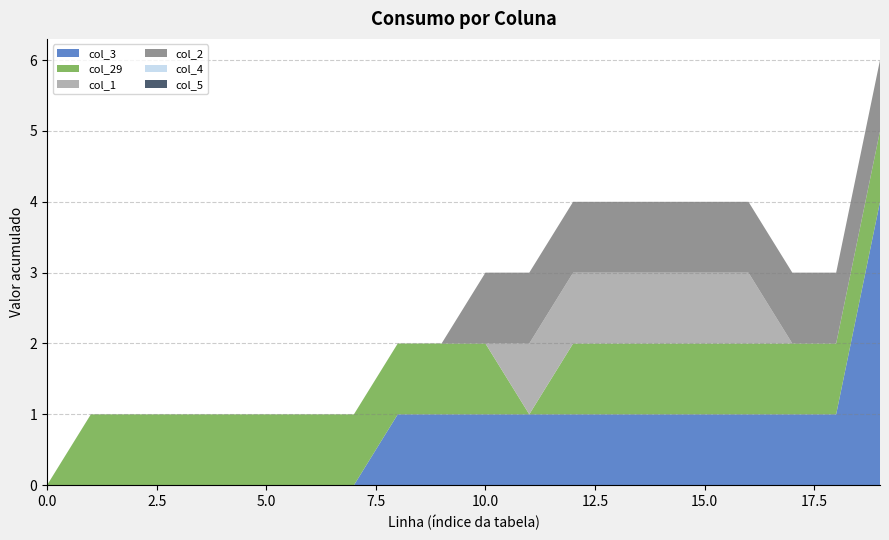

Reading left to right, list all the values displayed in this chart.

col_3: 0	0	0	0	0	0	0	0	1	1	1	1	1	1	1	1	1	1	1	4
col_29: 0	1	1	1	1	1	1	1	1	1	1	0	1	1	1	1	1	1	1	1
col_1: 0	0	0	0	0	0	0	0	0	0	0	1	1	1	1	1	1	0	0	0
col_2: 0	0	0	0	0	0	0	0	0	0	1	1	1	1	1	1	1	1	1	1
col_4: 0	0	0	0	0	0	0	0	0	0	0	0	0	0	0	0	0	0	0	0
col_5: 0	0	0	0	0	0	0	0	0	0	0	0	0	0	0	0	0	0	0	0